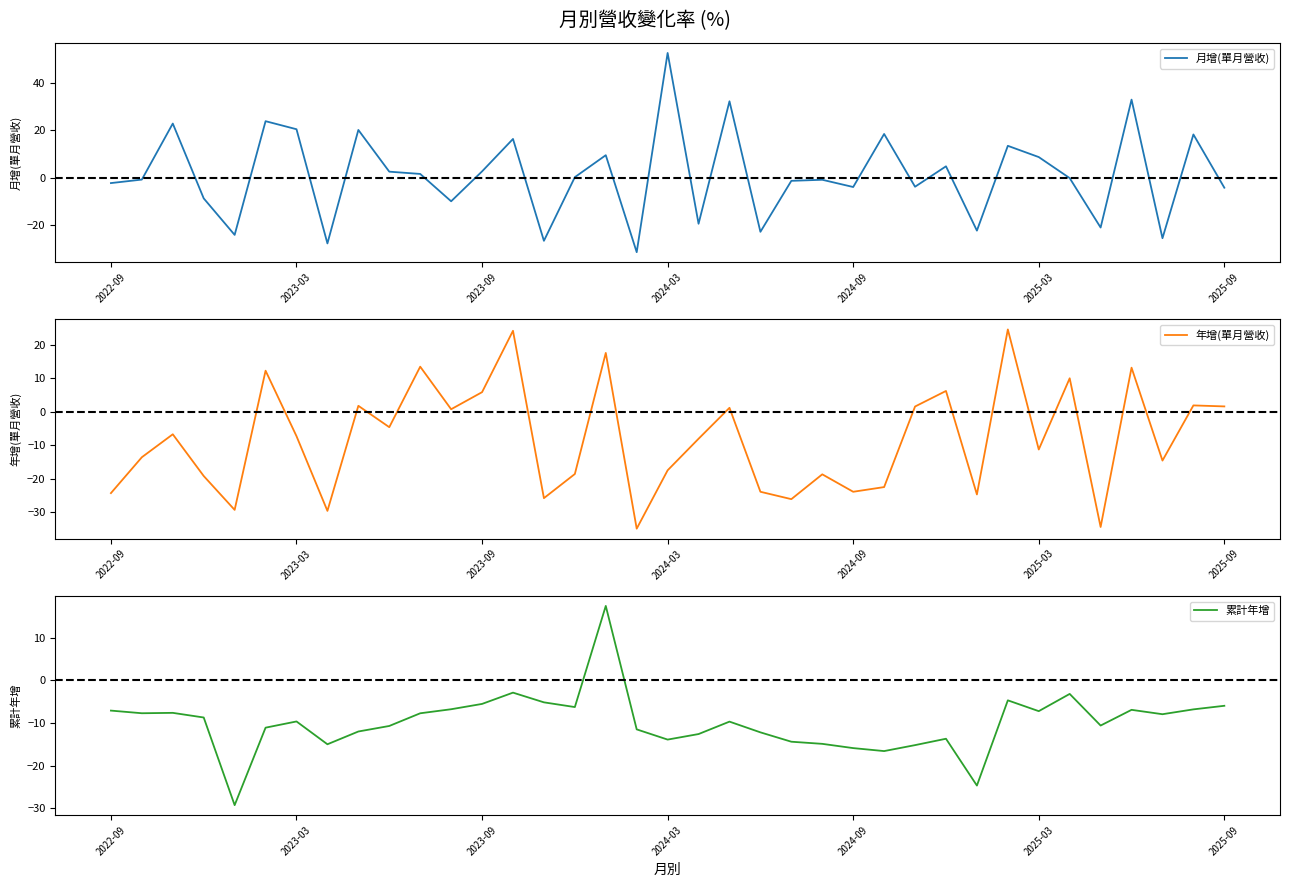

Which category has the highest value in the 月增(單月營收) series?

2024-03